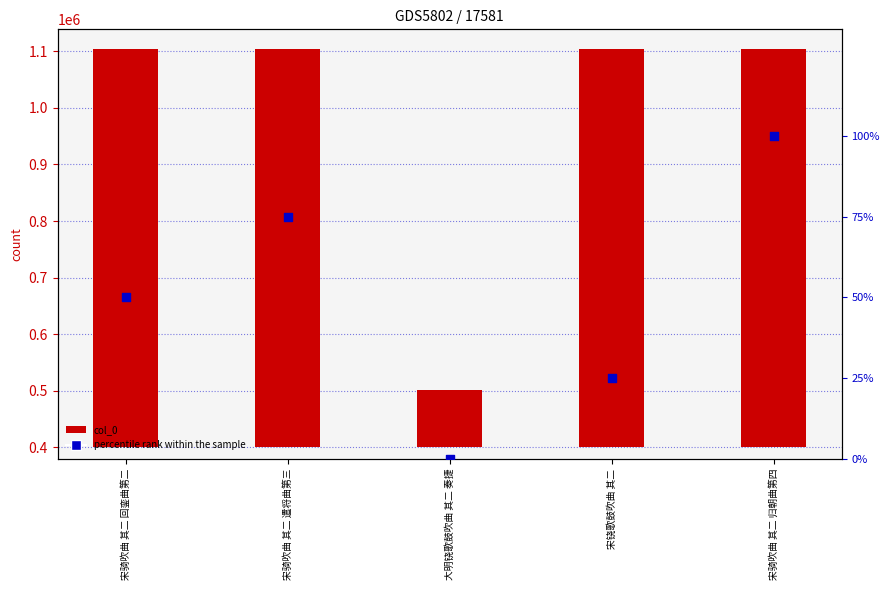

What are all the series names shown in the legend?

col_0, percentile rank within the sample